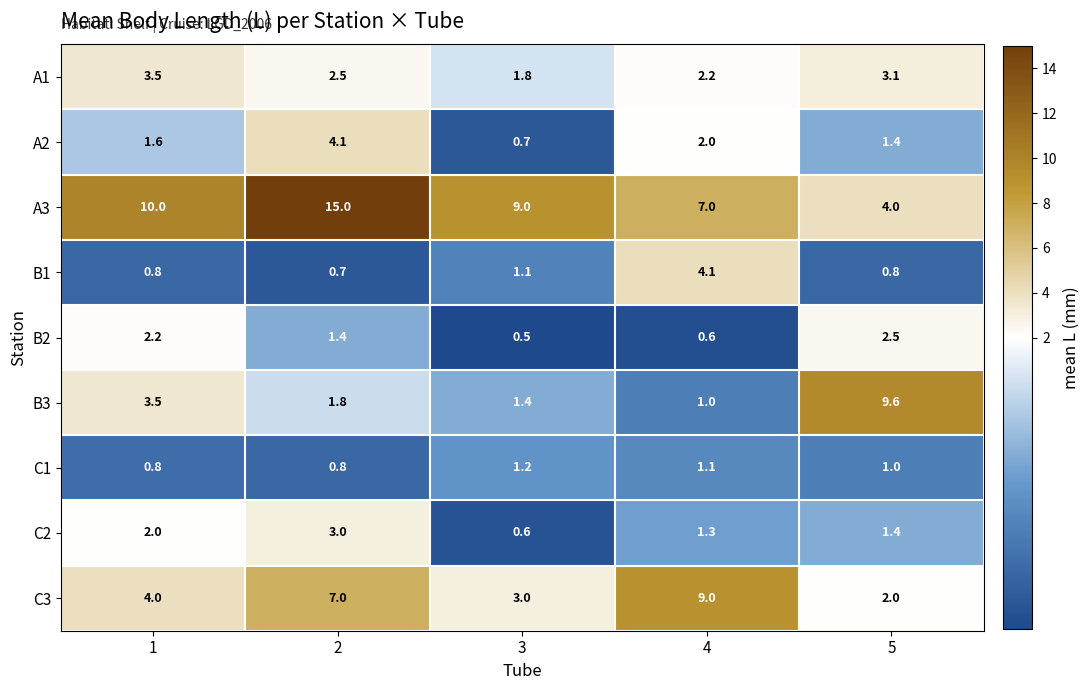

Which series has the widest spread of values?

A3